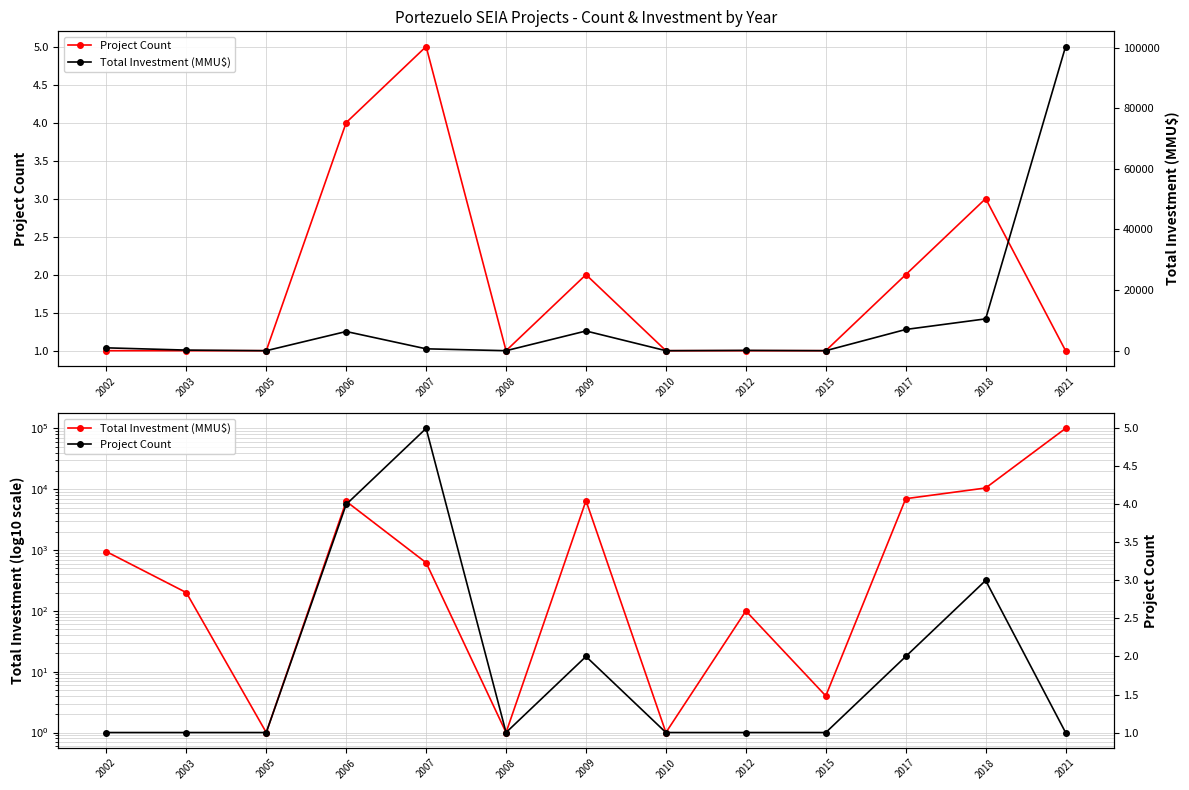

At which label does Total Investment (MMU$) reach its peak?

2021